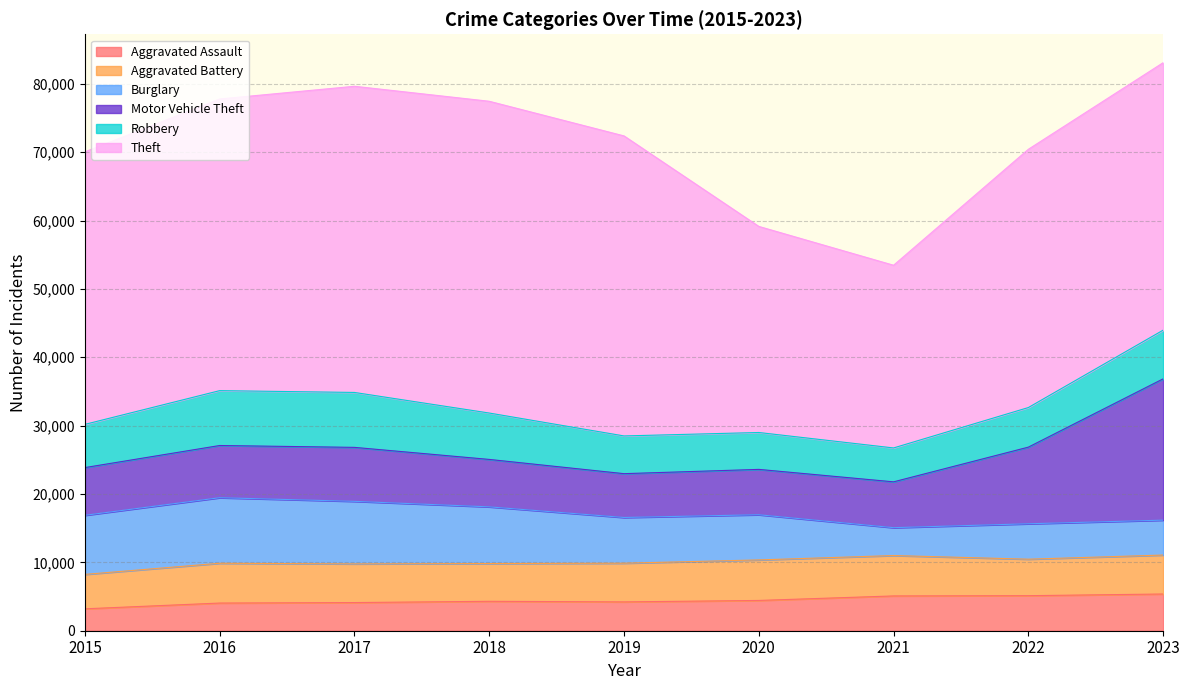

What are all the series names shown in the legend?

Aggravated Assault, Aggravated Battery, Burglary, Motor Vehicle Theft, Robbery, Theft